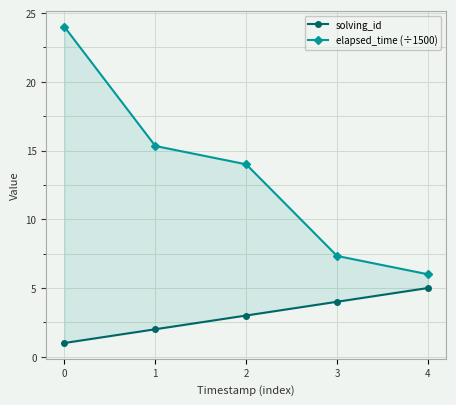

What is the minimum value shown in the chart?

1.0